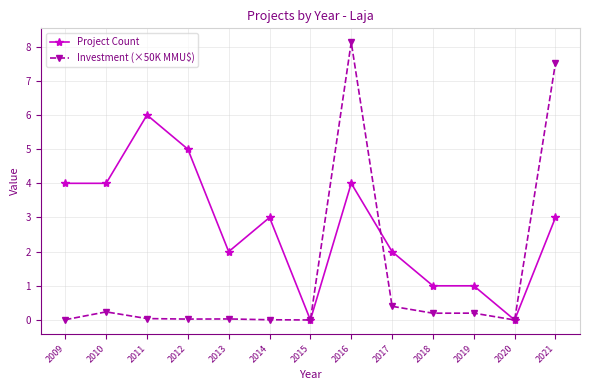

Which series has the largest range (max minus min)?

Investment (×50K MMU$)